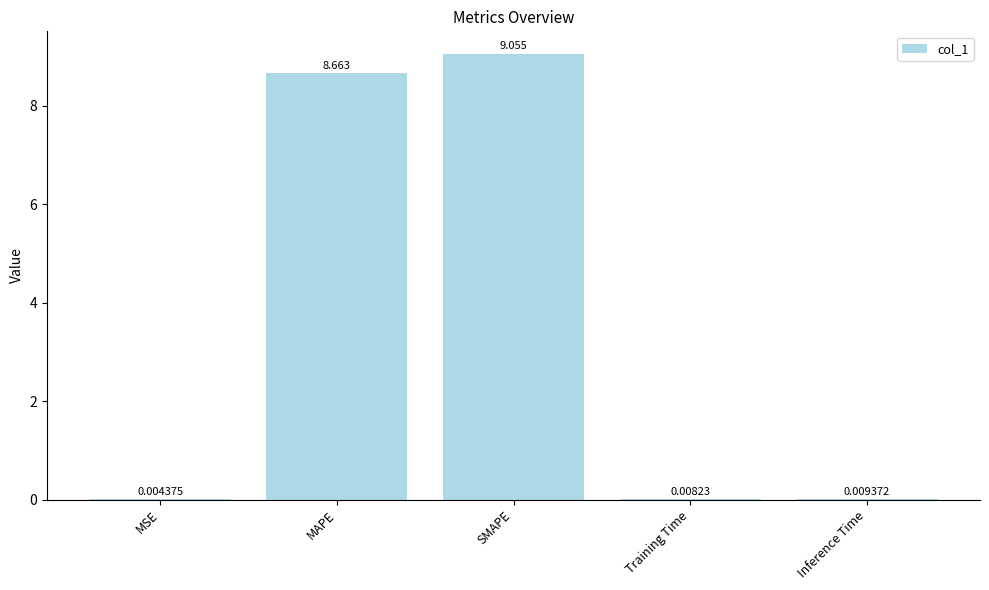

Where is the data nearest to the value 4?

Inference Time